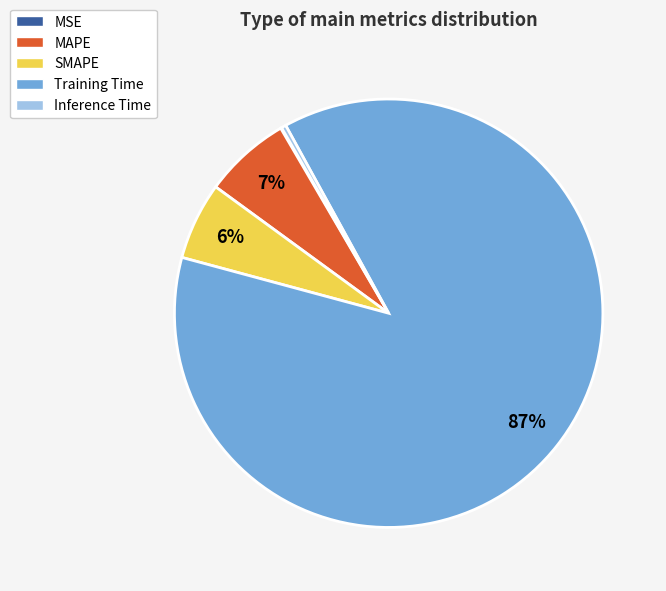

Is there any slice that represents more than half of the pie?

Yes